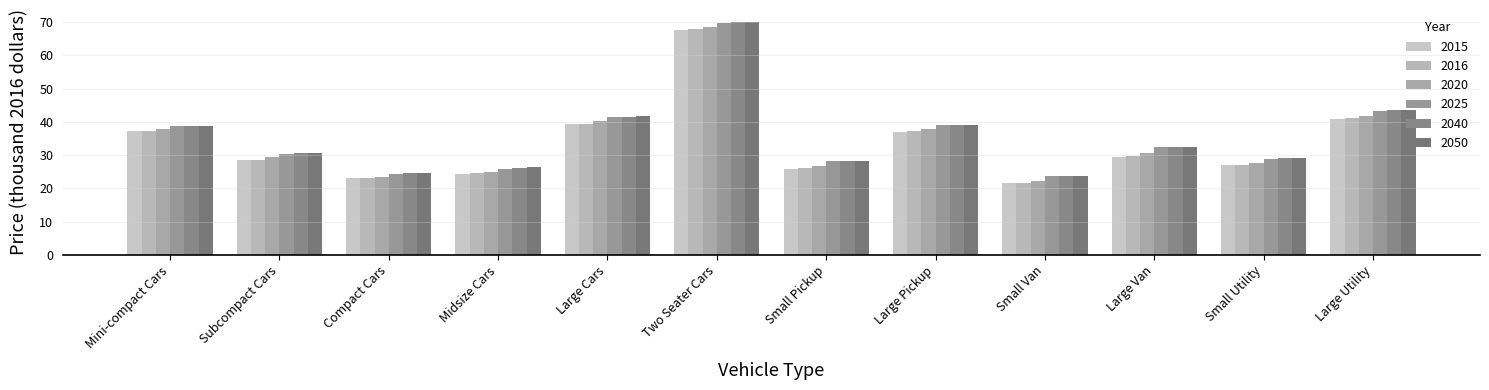

Which has a higher value, Mini-compact Cars or Small Van?

Mini-compact Cars